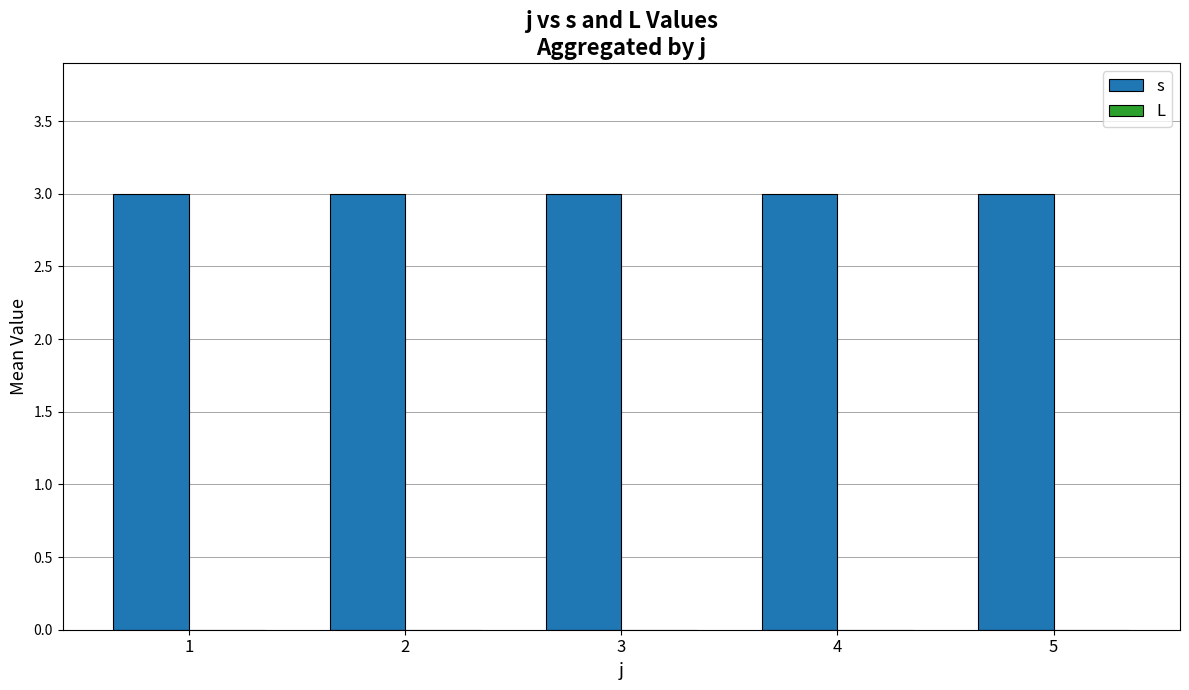

What is the total value across all series at 4?

3